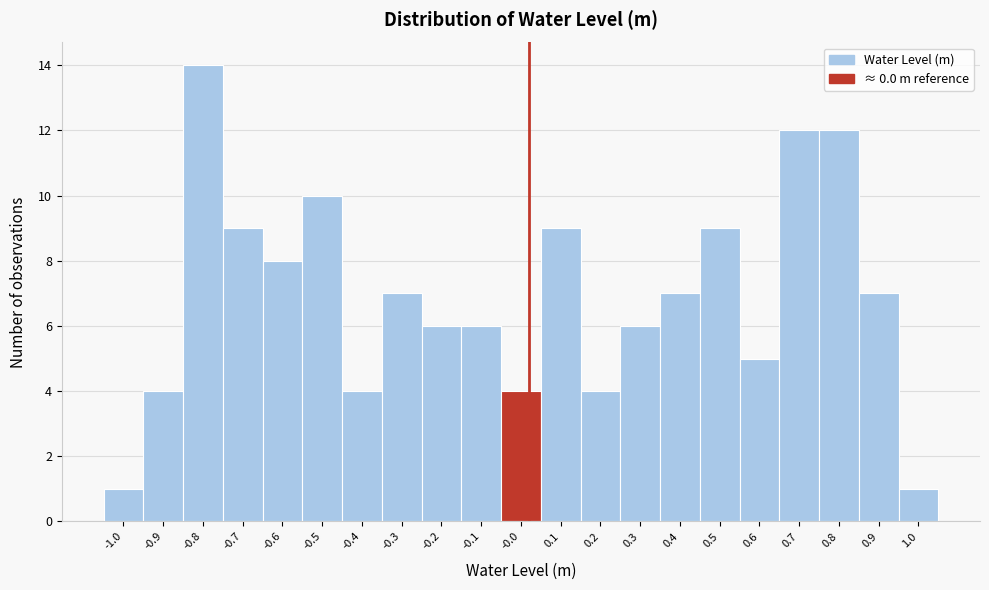

Over which range of the x-axis is the bar tallest?

-0.87 to -0.77